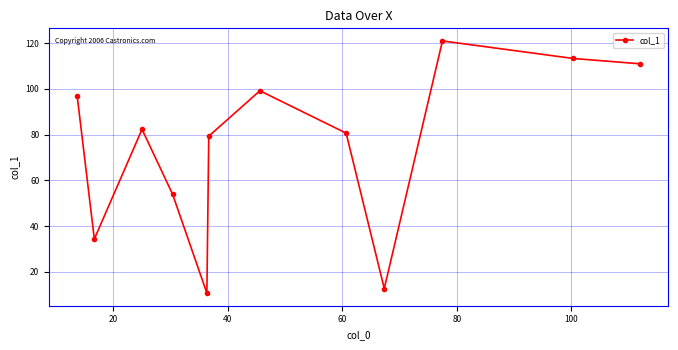

What is the smallest value displayed?

10.7